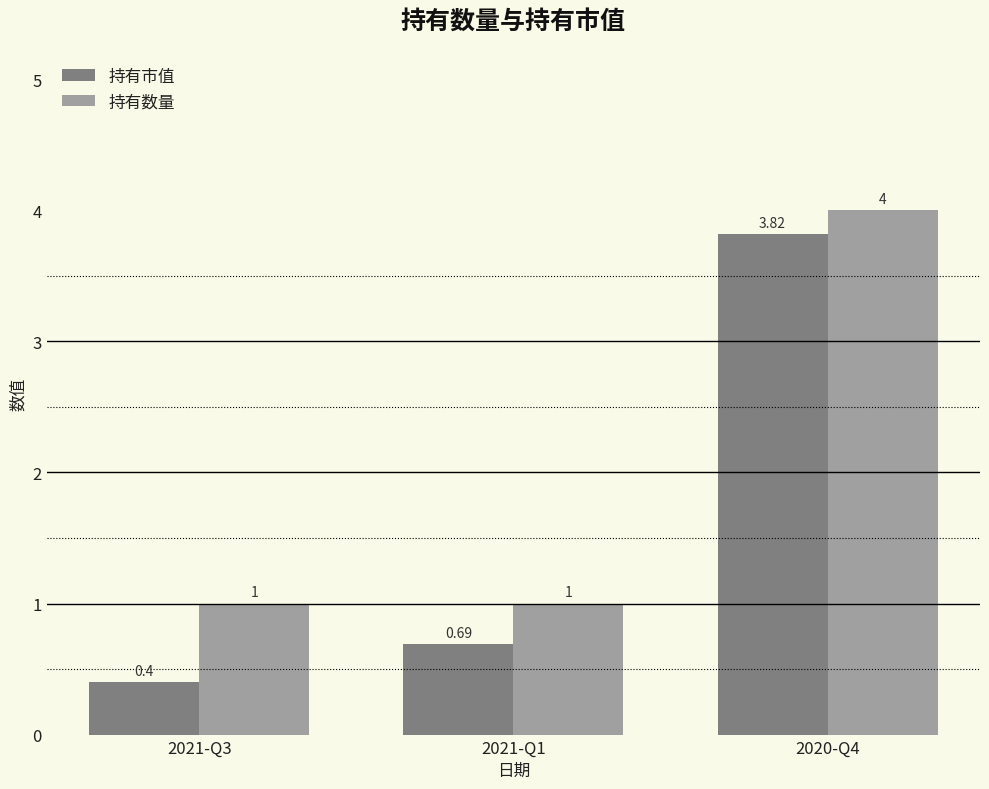

What is the maximum value shown in the chart?

4.0